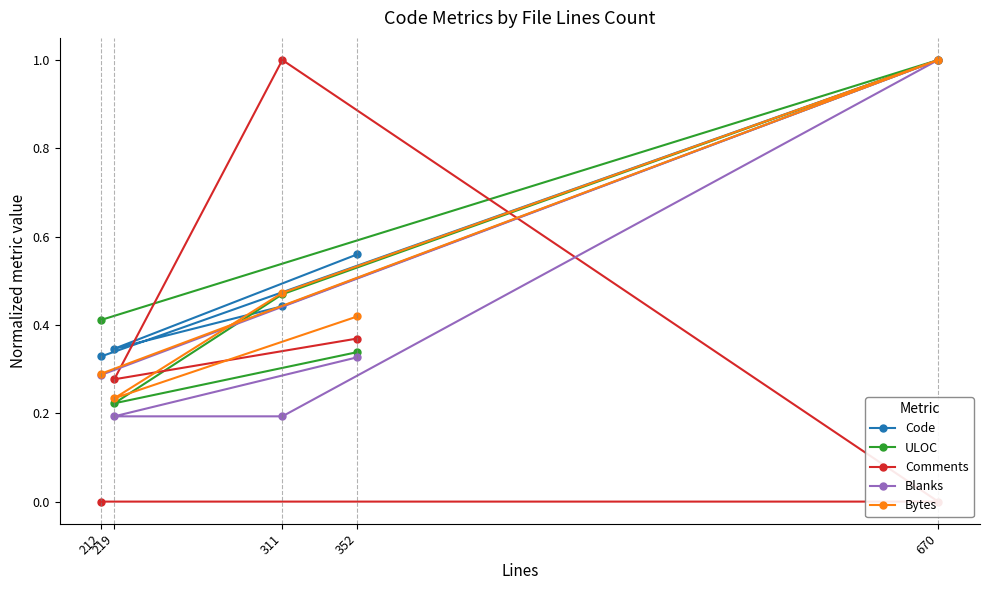

True or false: Code has a value of 0.6 at 352.

True